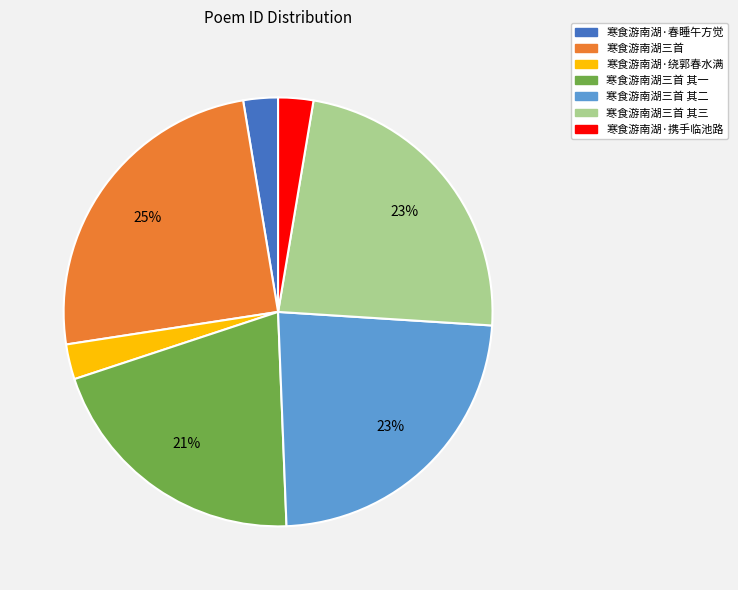

Which category has the biggest portion of the pie?

寒食游南湖三首